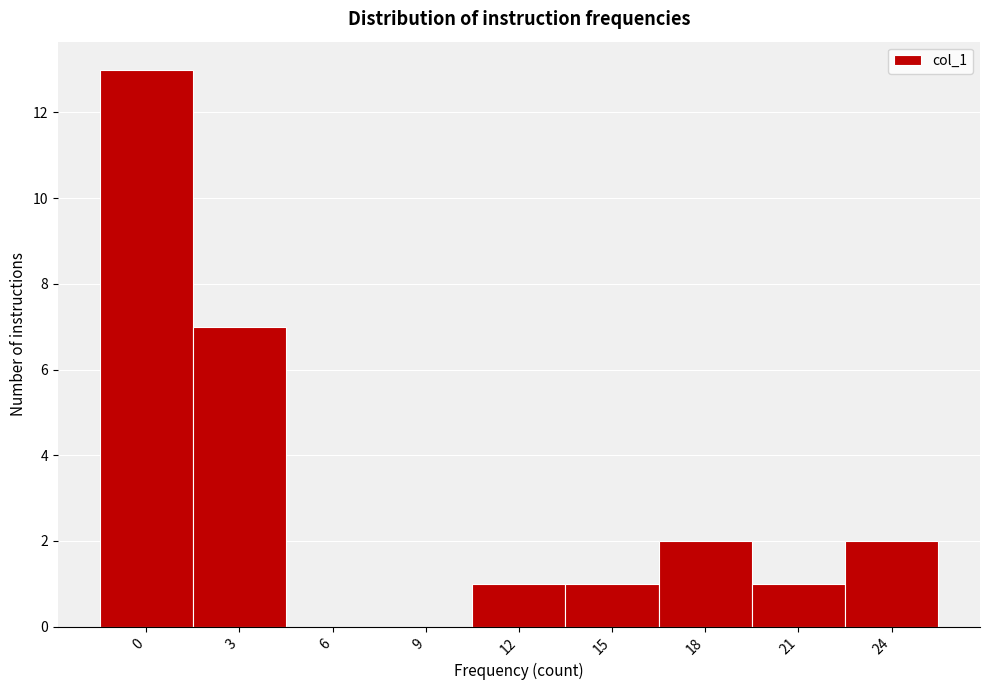

Reading right to left, extract all data points from this chart.

24=2	21=1	18=2	15=1	12=1	9=0	6=0	3=7	0=13